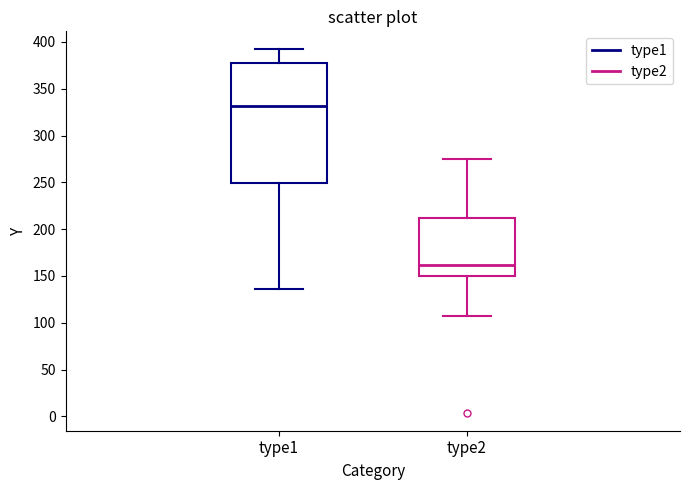

Where does the median line of the box for type1 sit on the y-axis? The values are not printed on the chart, so give them approximately, as read against the axis.

330